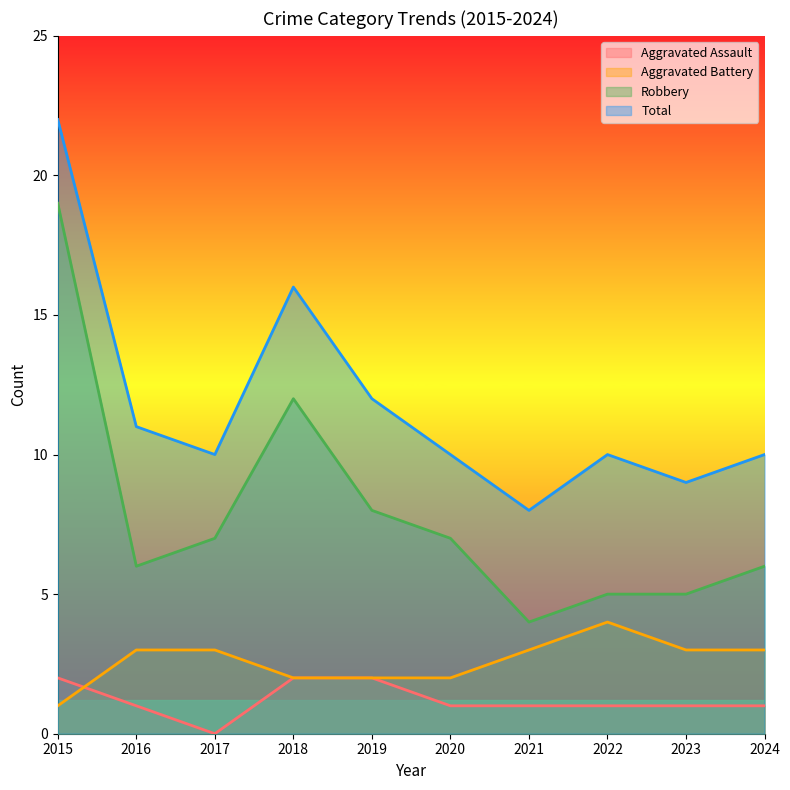

What is the value of the Aggravated Assault point at the 7th from the left?

1